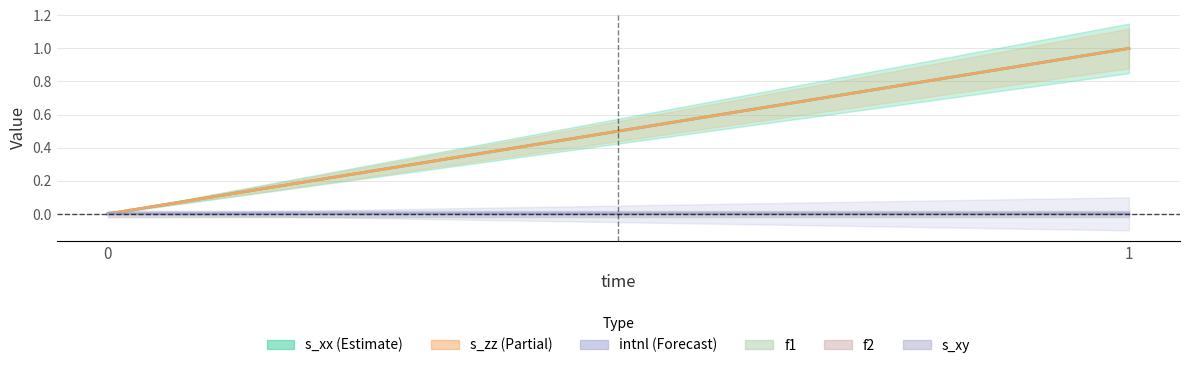

How many values in intnl are above zero?

1